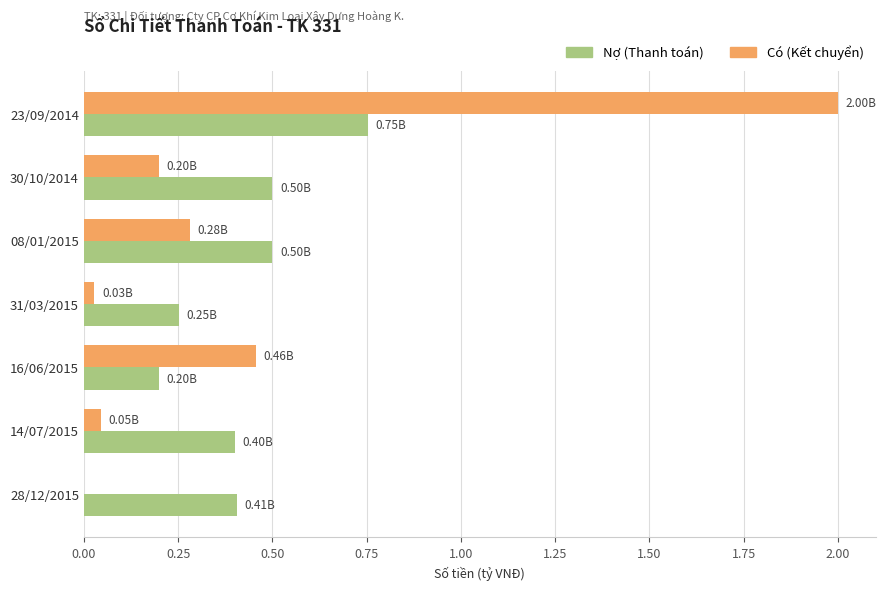

At which category is the sum across all series the highest?

23/09/2014